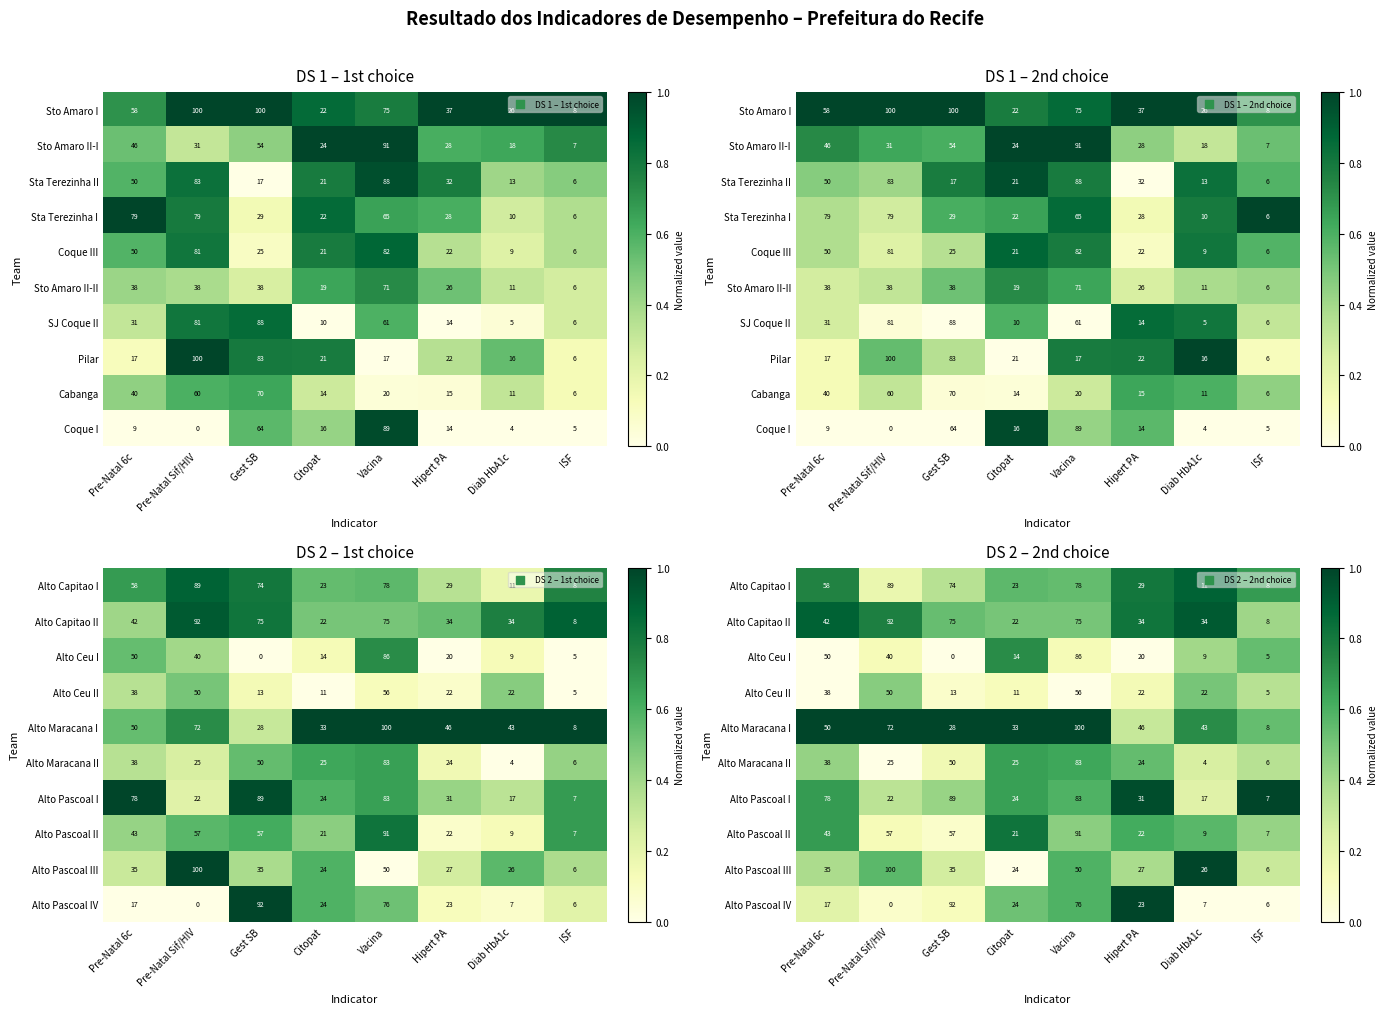

At how many categories does at least one series exceed 0?

8